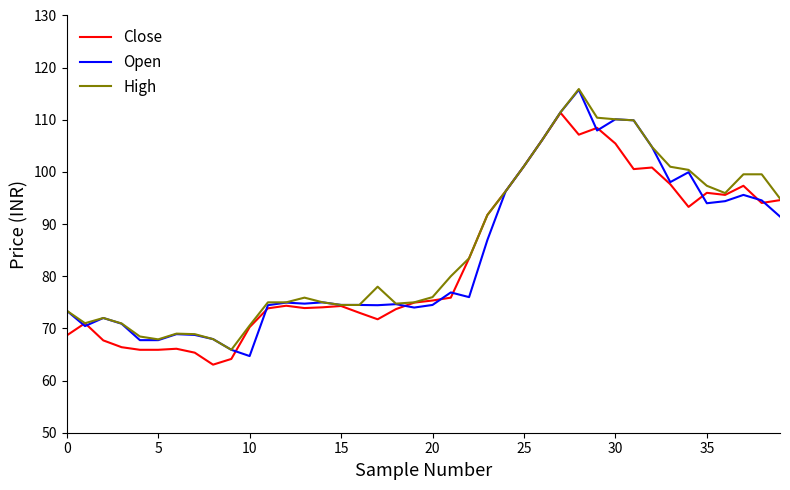

What is the minimum value shown in the chart?

63.0